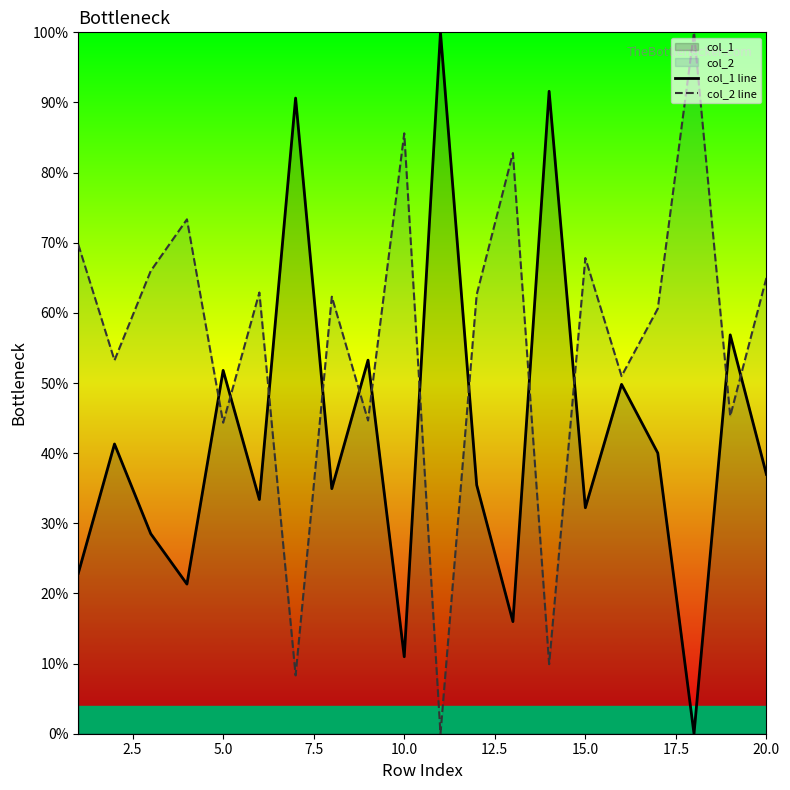

List the series in order of their overall mean, highest first.

col_2 line, col_1 line